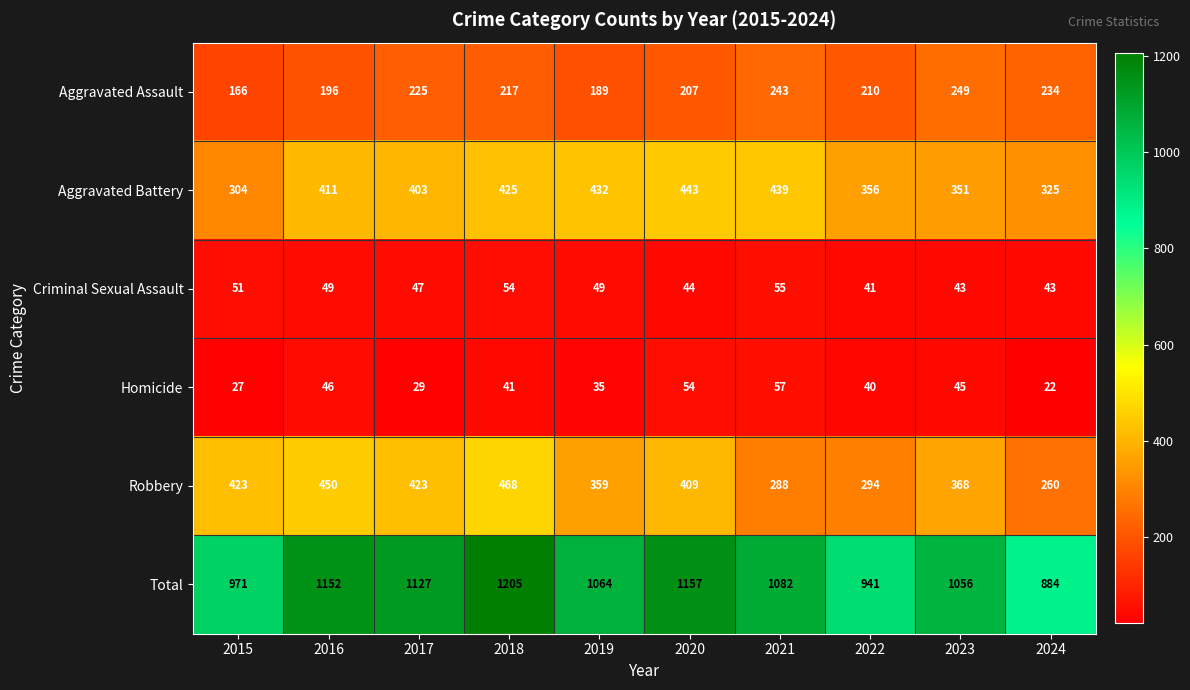

What is the difference between the maximum and minimum values in the Criminal Sexual Assault series?

14